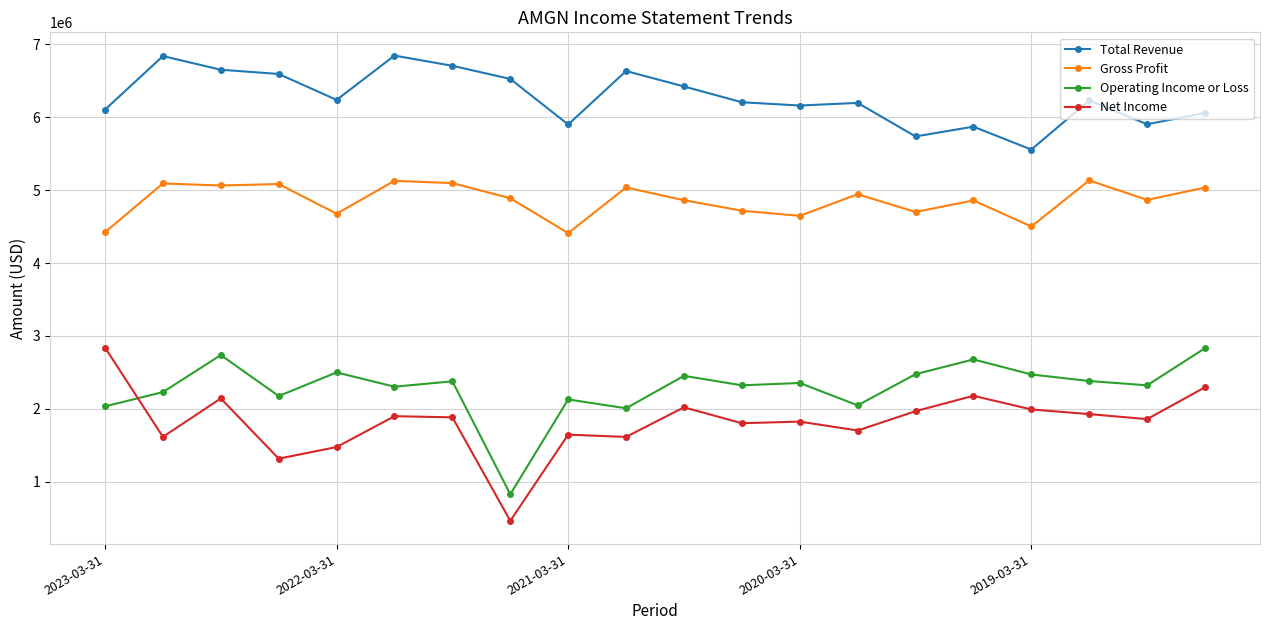

In Net Income, how many points are lower than both neighbors (excluding endpoints)?

7